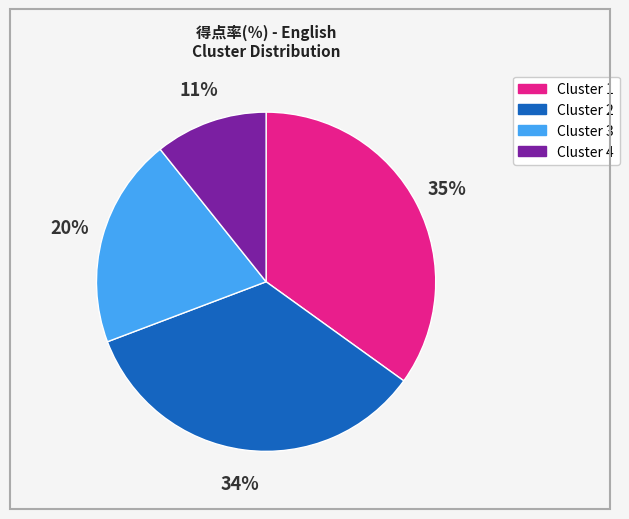

To the nearest percent, what is the difference between the Cluster 1 and Cluster 4 slice percentages?

24%